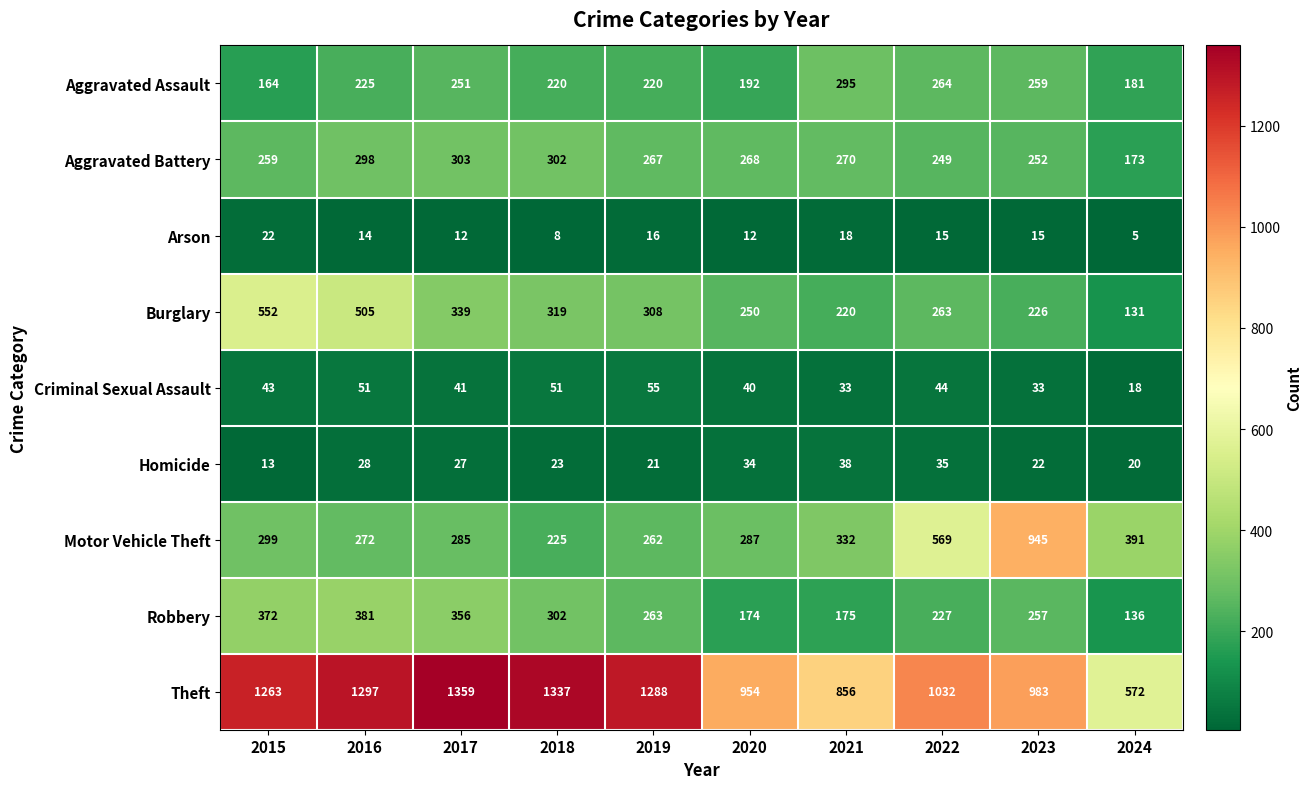

Between 2019 and 2022, which series saw the biggest shift?

Motor Vehicle Theft